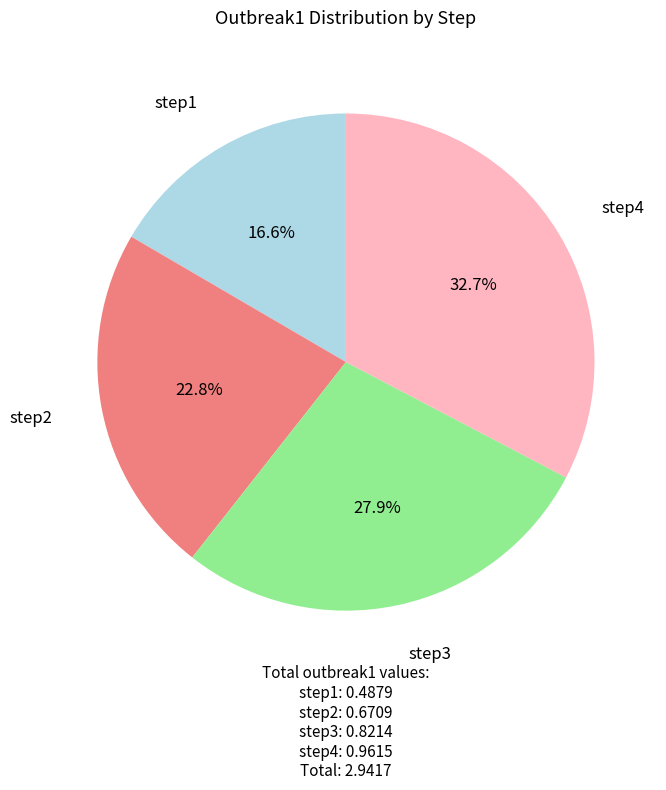

How many slices are in this pie chart?

4